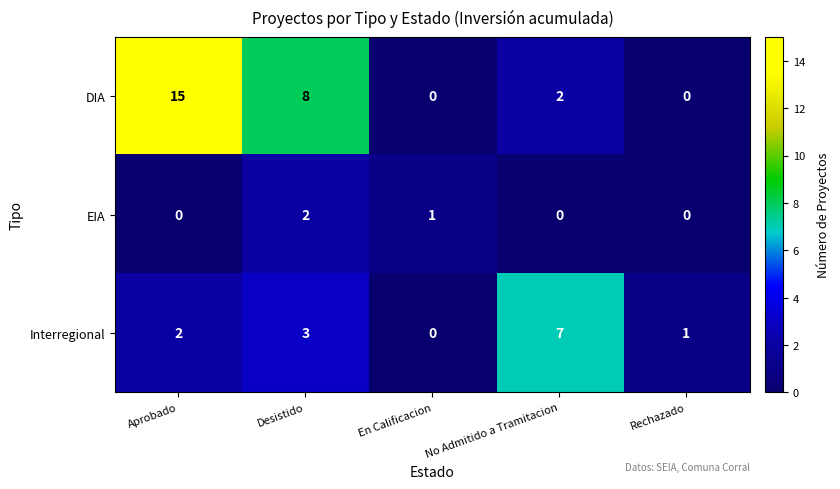

How many values in the EIA series exceed 0?

2